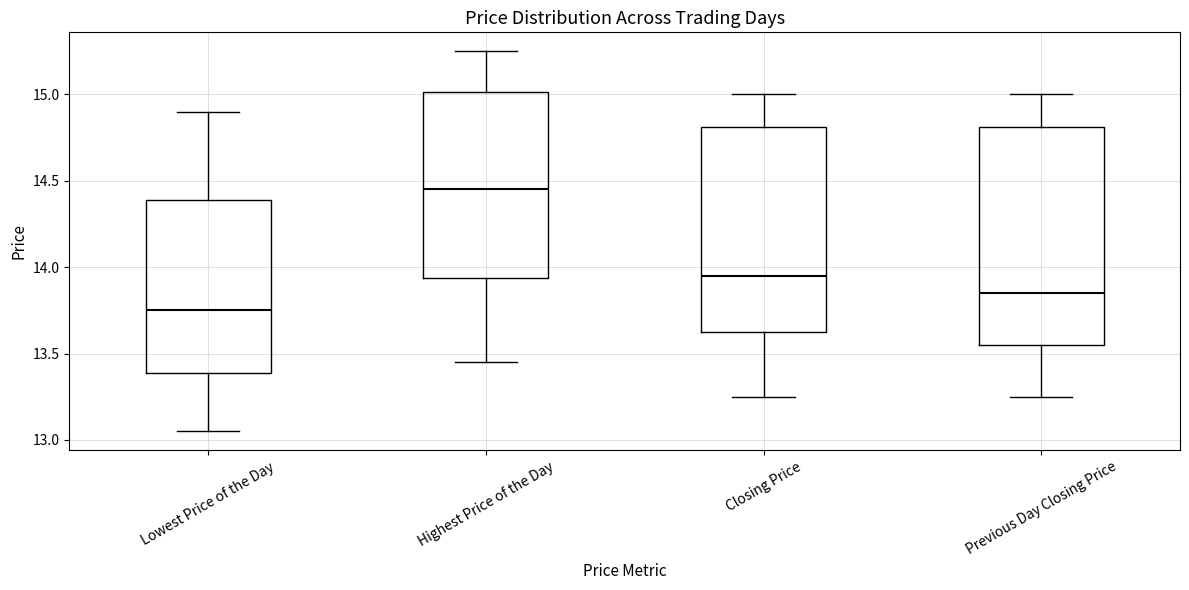

Comparing the boxes themselves (not the whiskers), which one is the tallest?

Previous Day Closing Price